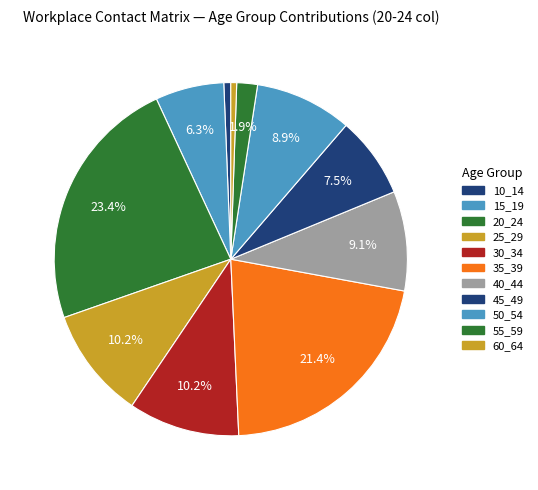

What is the smallest slice in the pie chart?

60_64